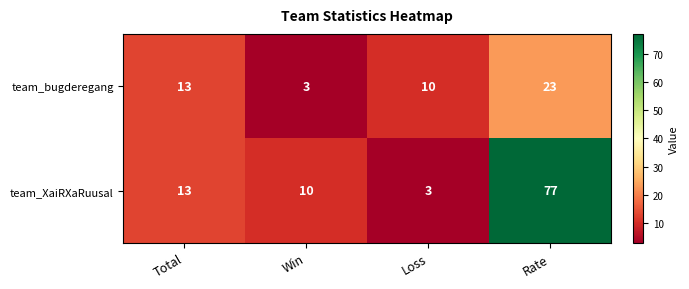

What is the difference between the maximum and minimum values in the team_bugderegang series?

20